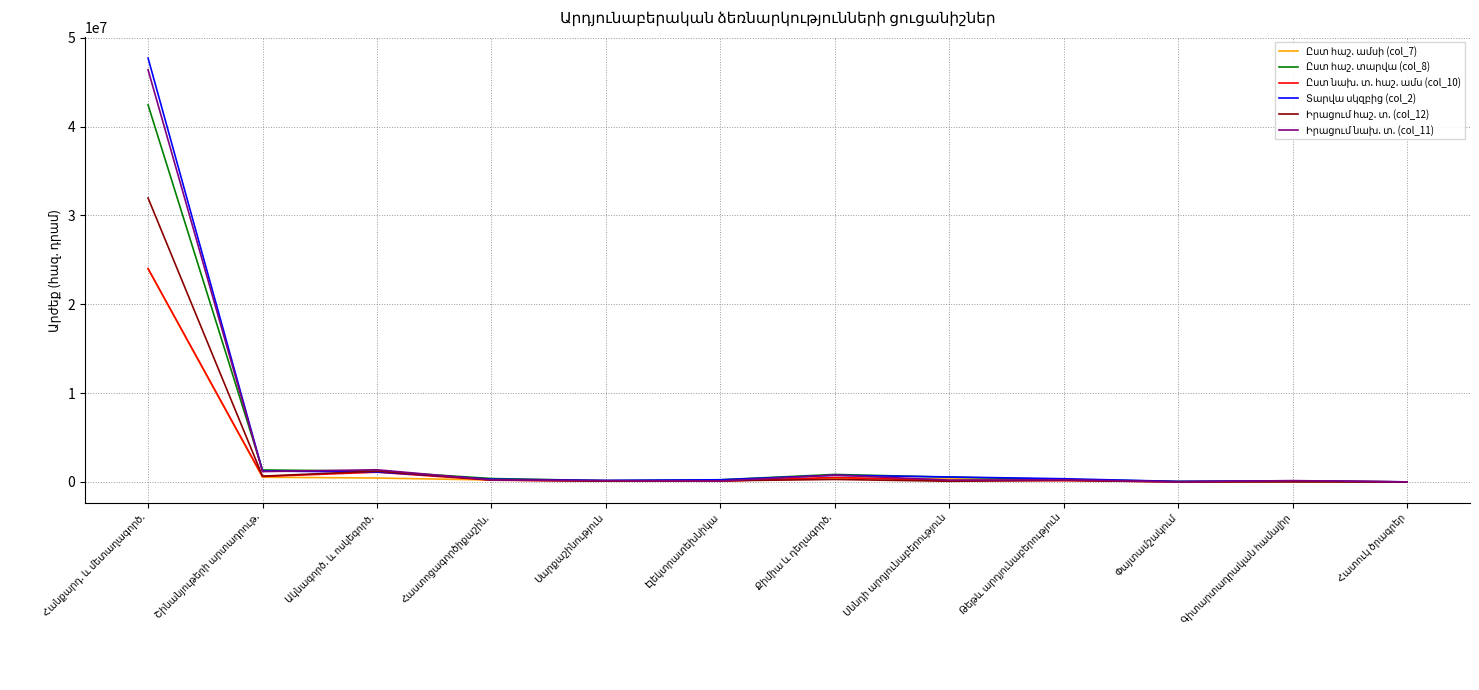

Rank the categories by Ըստ հաշ. ամսի (col_7) value from lowest to highest.

Հատուկ ծրագրեր, Փայտամշակում, Գիտարտադրական համալիր, Էլեկտրատեխնիկա, Սարքաշինություն, Թեթև արդյունաբերություն, Հաստոցագործիքաշին., Սննդի արդյունաբերություն, Քիմիա և դեղագործ., Ակնագործ. և ոսկեգործ., Շինանյութերի արտադրութ., Հանքարդ. և մետաղագործ.